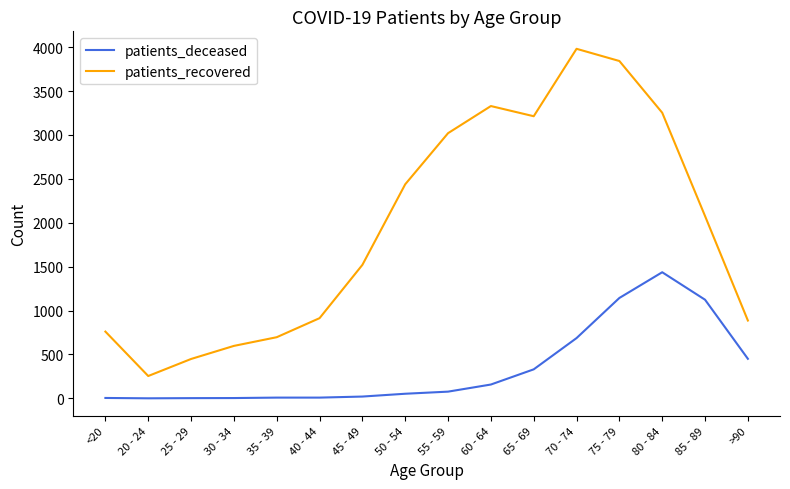

At which category is the sum across all series the highest?

75 - 79